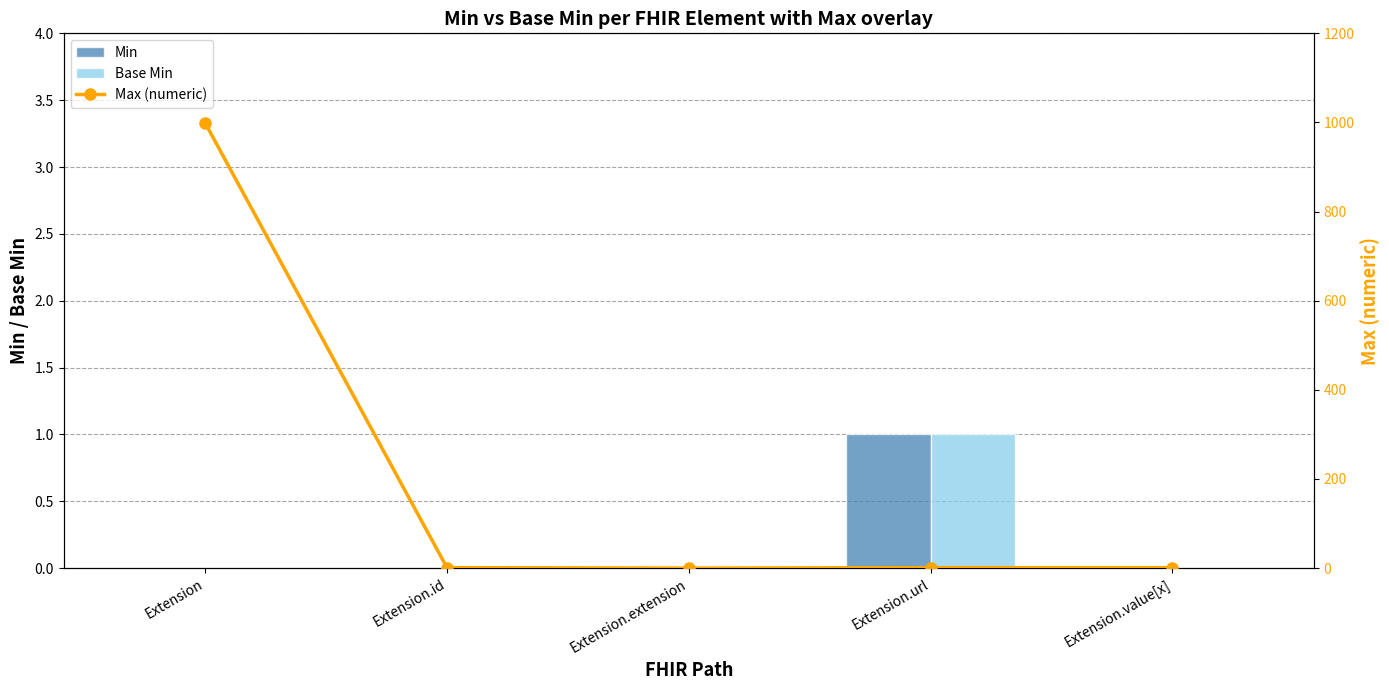

What is the difference between the Max (numeric) values at Extension.extension and Extension.value[x]?

1